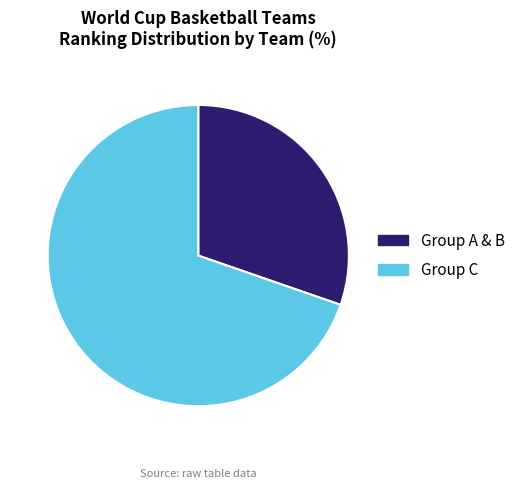

How many segments does this pie chart have?

2